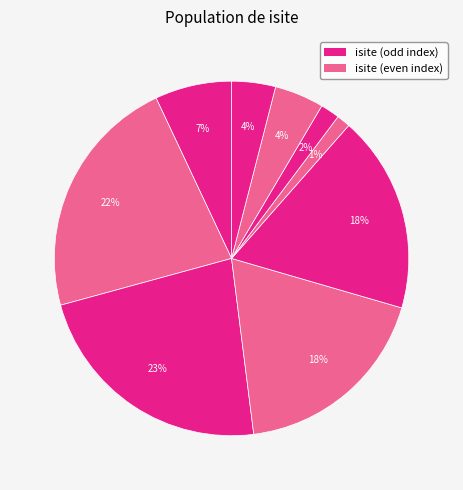

How many segments does this pie chart have?

9